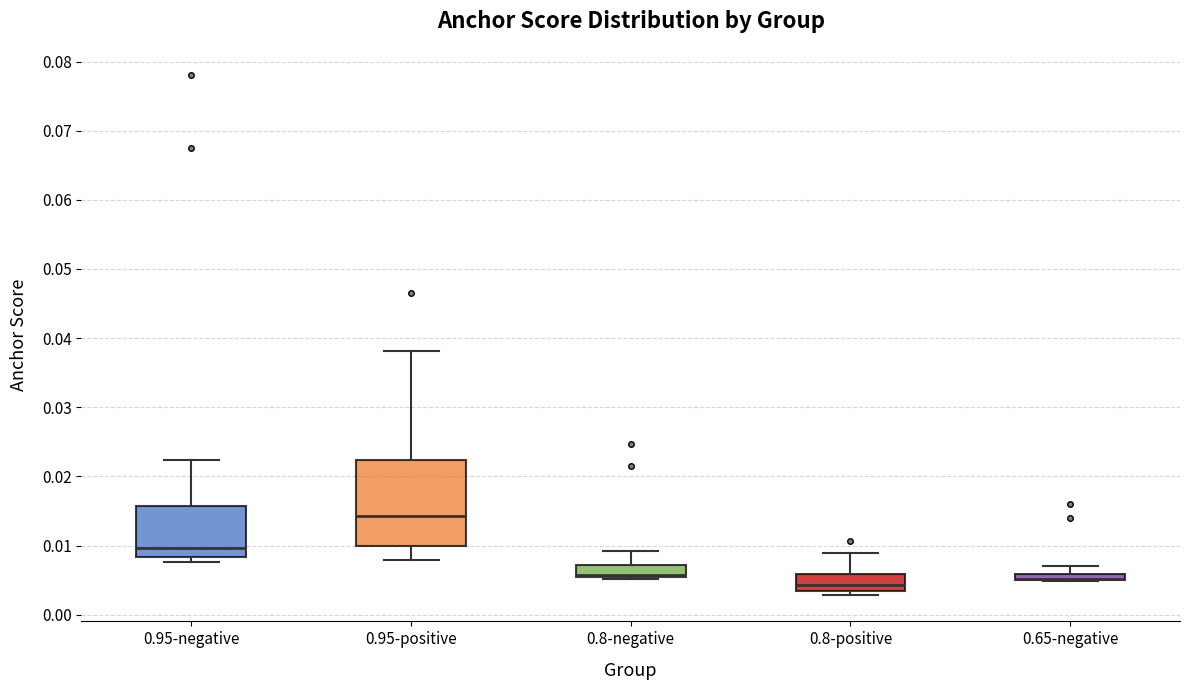

Comparing the boxes themselves (not the whiskers), which one is the tallest?

0.95-positive